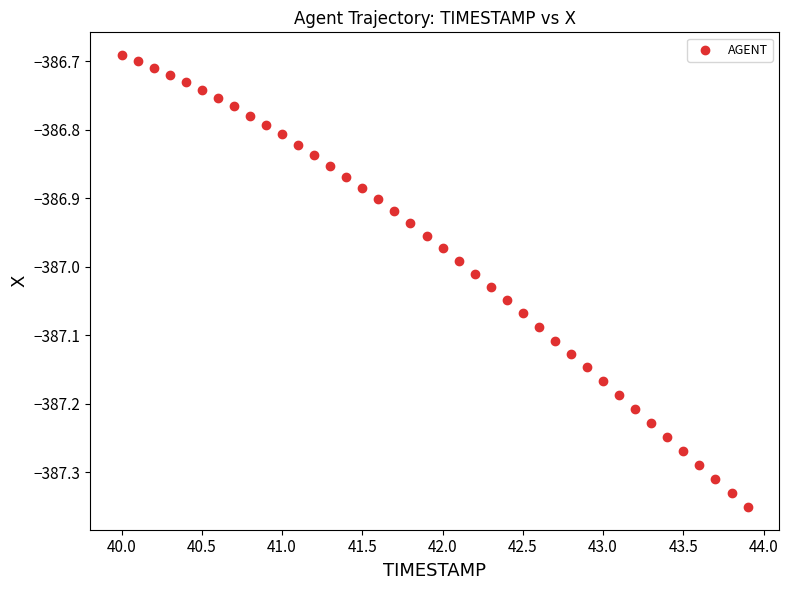

What is the range of Y values (max minus min)?

0.7